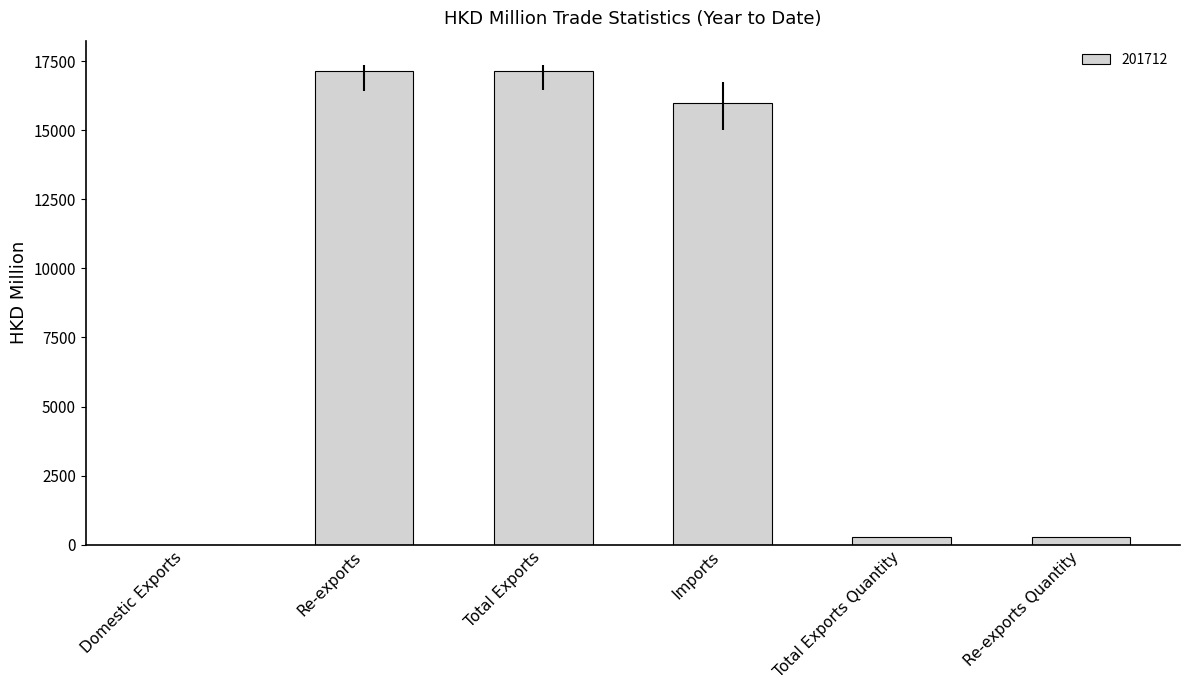

At which label is the value closest to 8584?

Imports